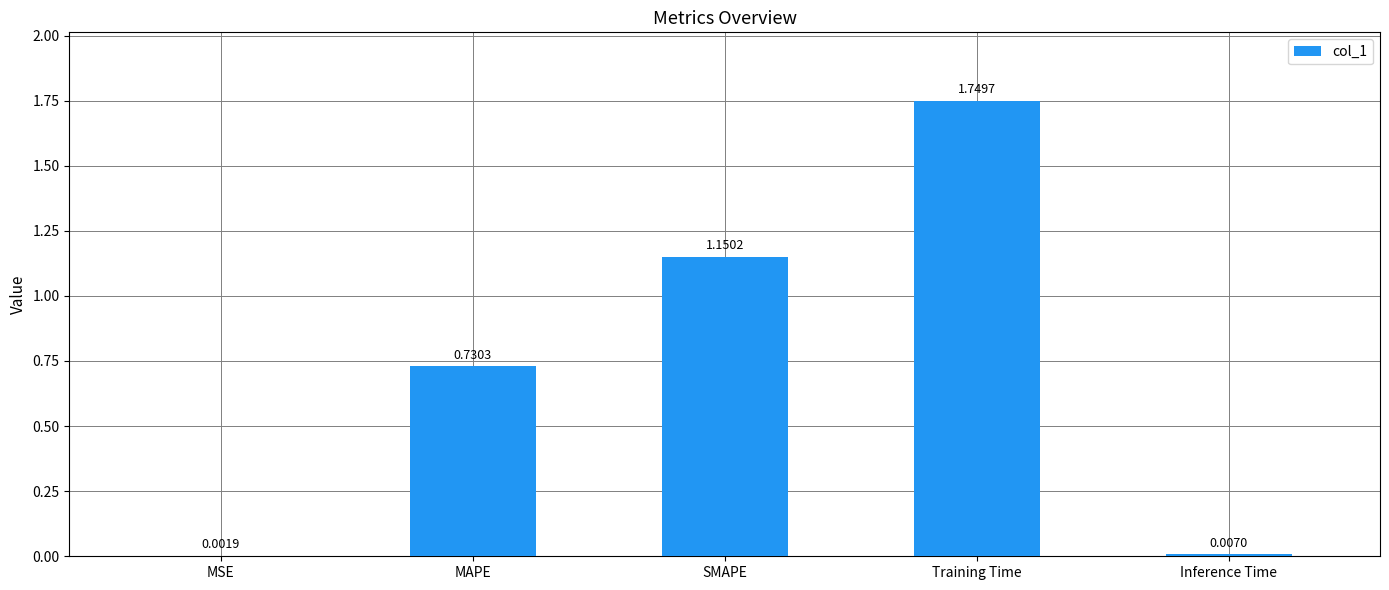

What is the sum of all values?

3.6